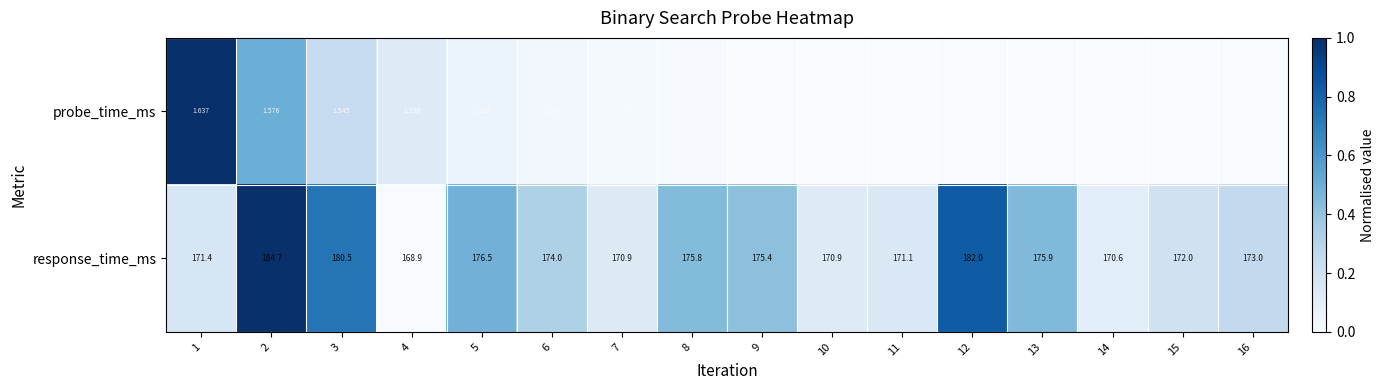

Which series has the largest total across all categories?

response_time_ms